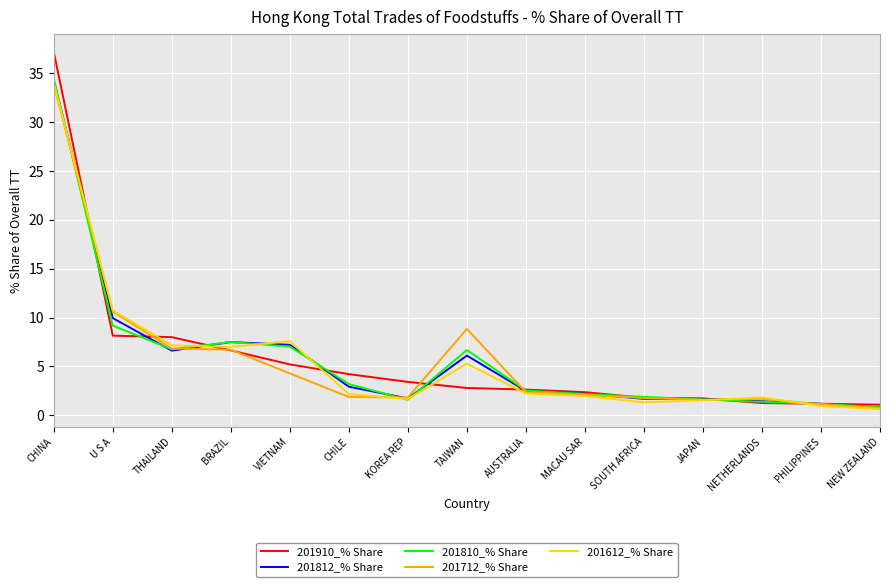

What is the average value of the 201812_% Share series?

5.9